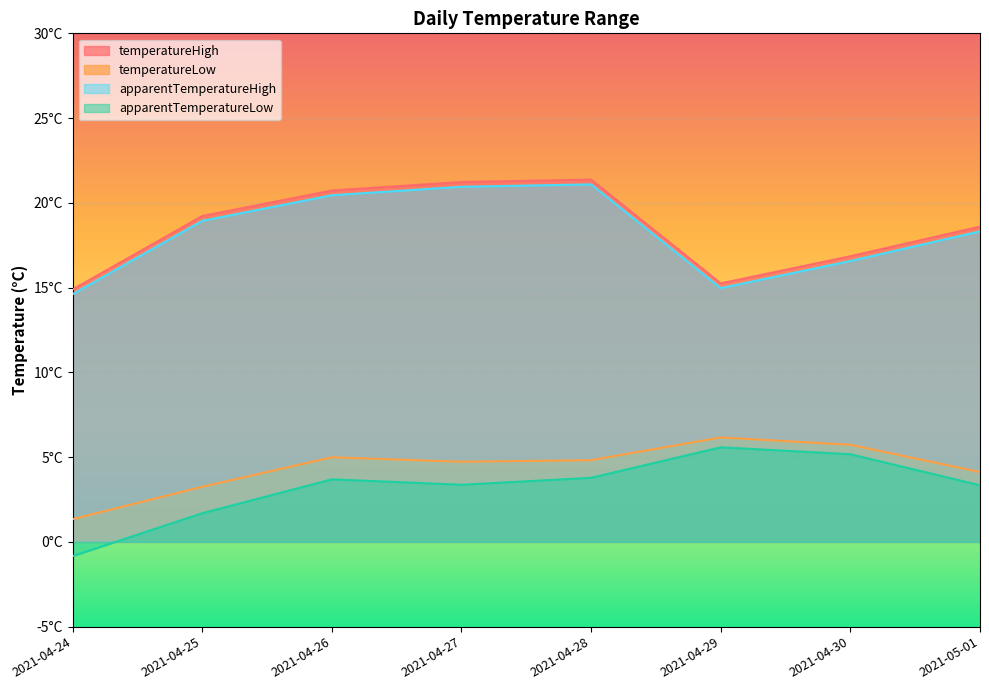

At which category is the sum across all series the highest?

2021-04-28